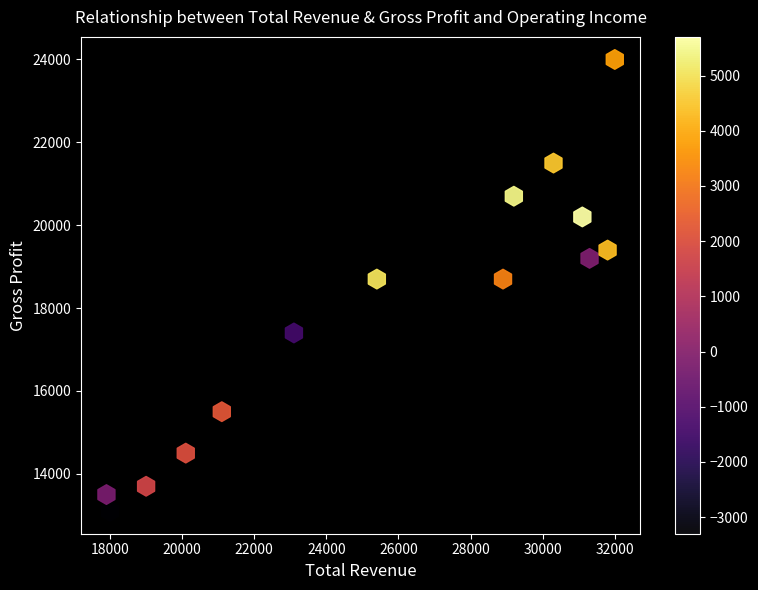

What is the range of Y values (max minus min)?

10900